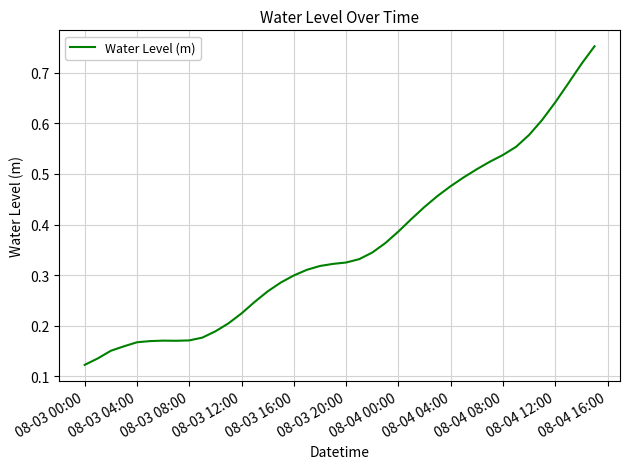

How many lines are shown in the chart?

1